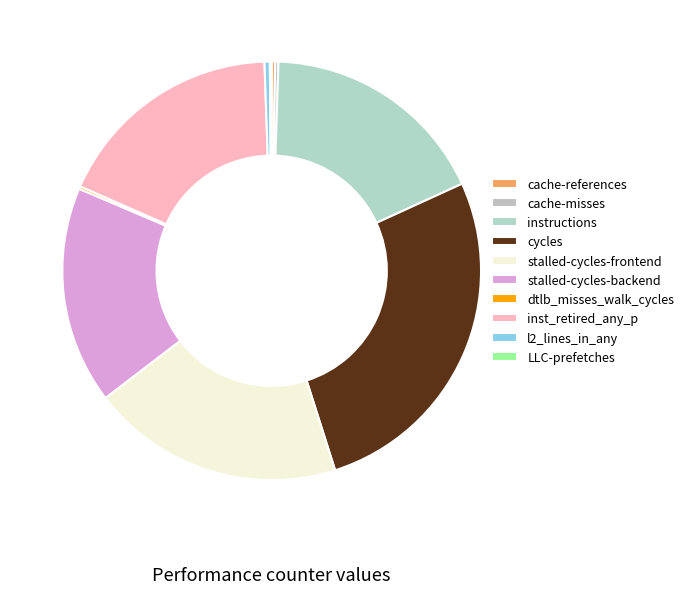

Does l2_lines_in_any represent more than half of the total?

No